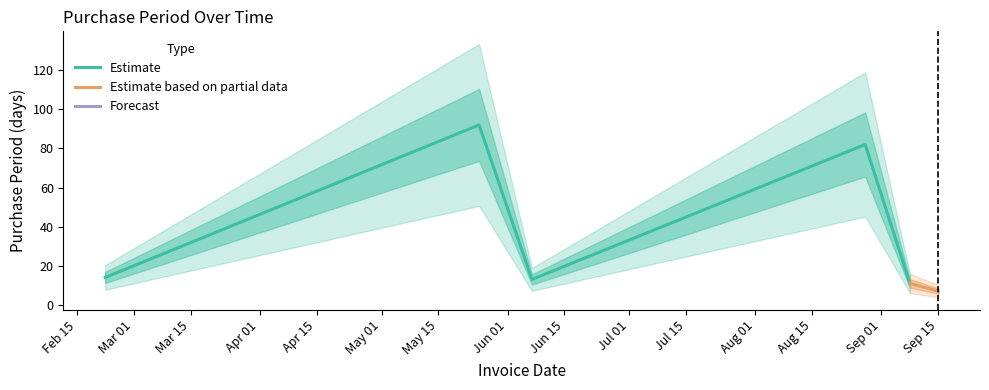

Reading left to right, what are all the values shown in this chart?

2017-02-22=14	2017-05-25=92	2017-06-07=13	2017-08-28=82	2017-09-08=11	2017-09-15=7